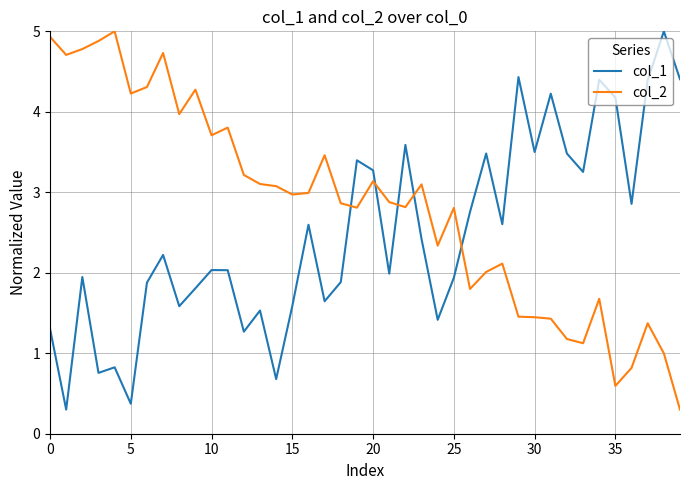

What is the minimum value for col_2?

0.3